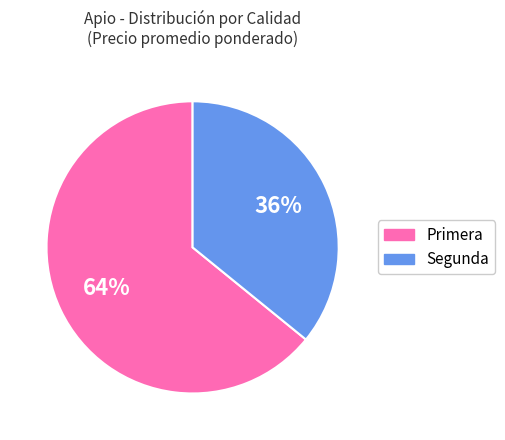

Rank the categories by value from lowest to highest.

Segunda, Primera